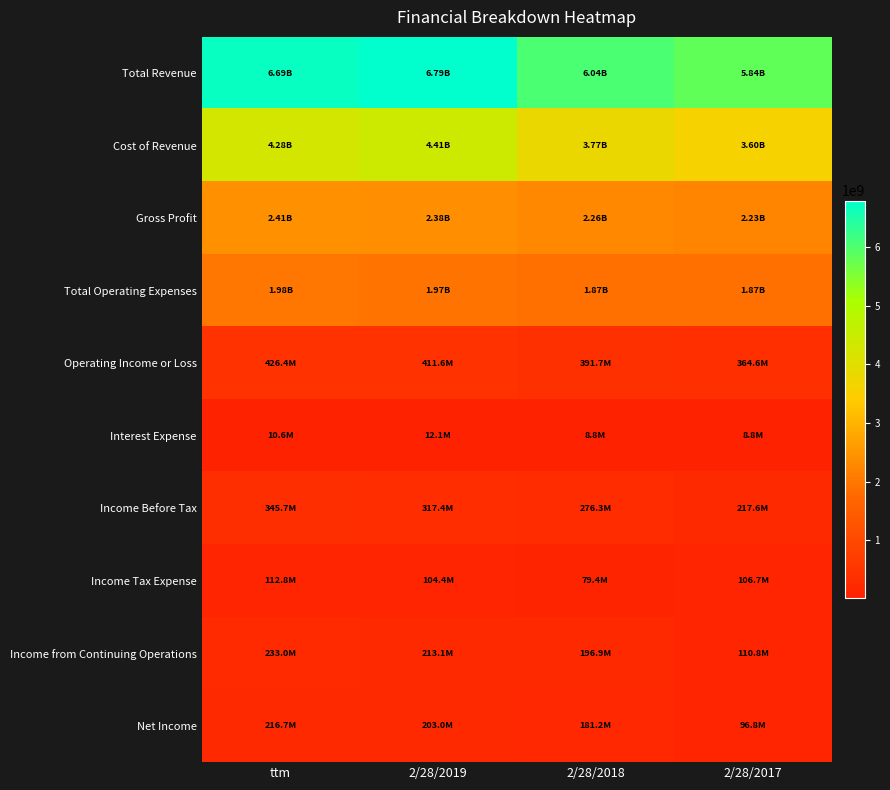

Which series has the largest range (max minus min)?

Total Revenue